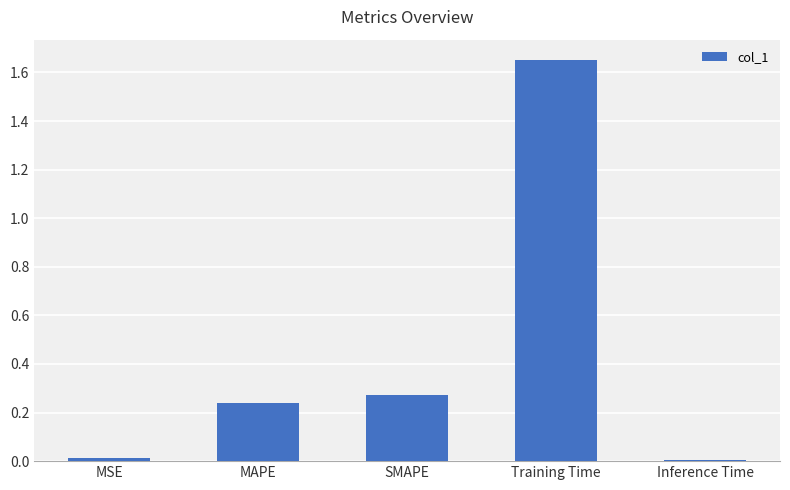

How many bars are there in total?

5